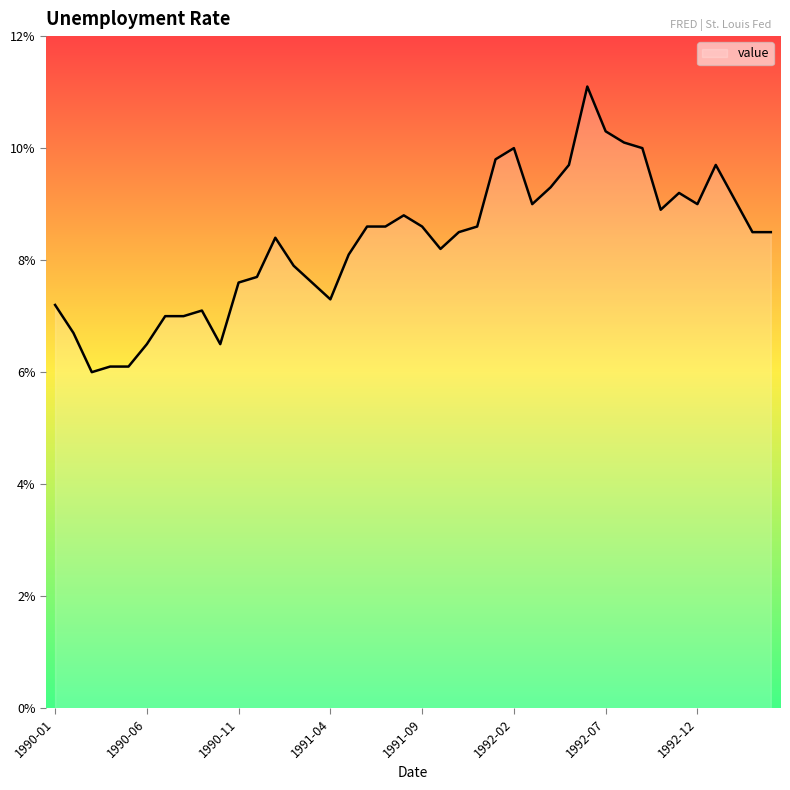

Count the number of values greater than 8.

25